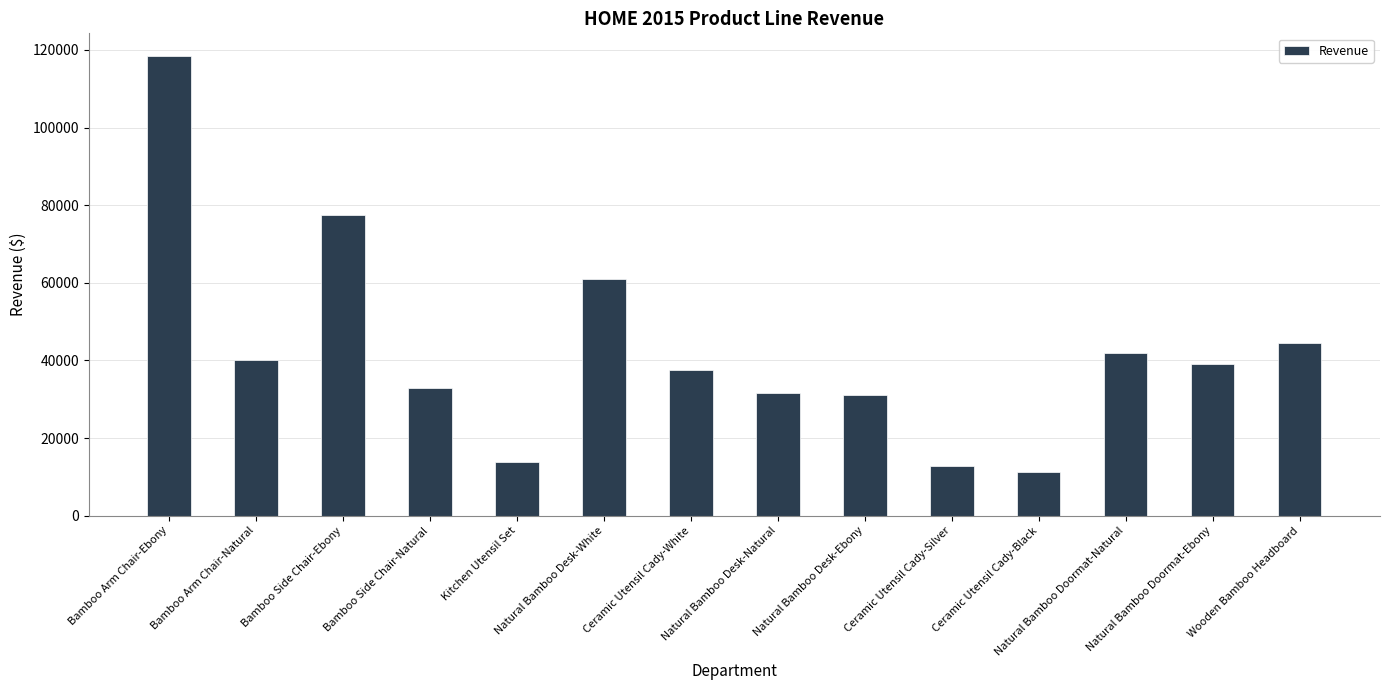

What is the ratio of the value at Ceramic Utensil Cady-Silver to the value at Natural Bamboo Doormat-Natural?

0.3